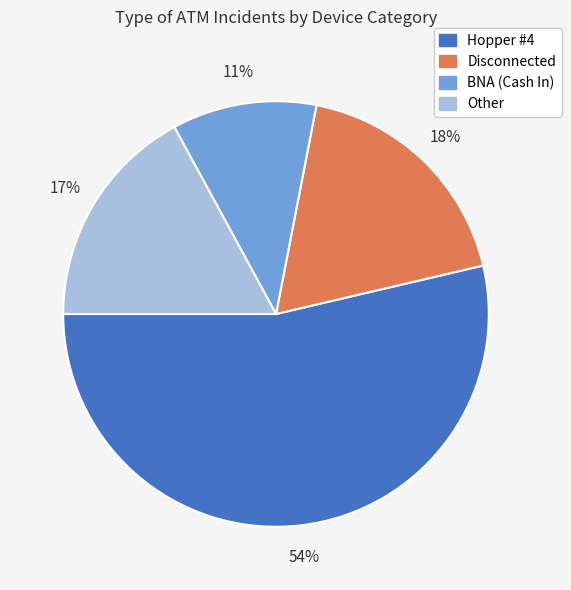

What is the largest slice in the pie chart?

Hopper #4